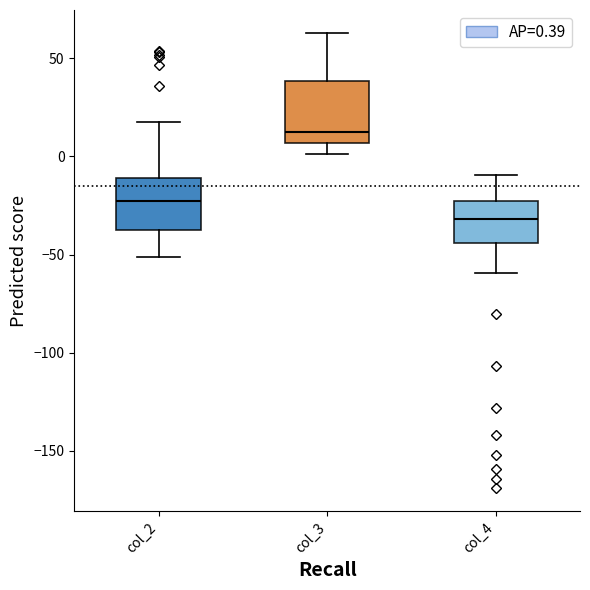

Where does the upper whisker of the box for col_4 end on the y-axis? The values are not printed on the chart, so give them approximately, as read against the axis.

-10